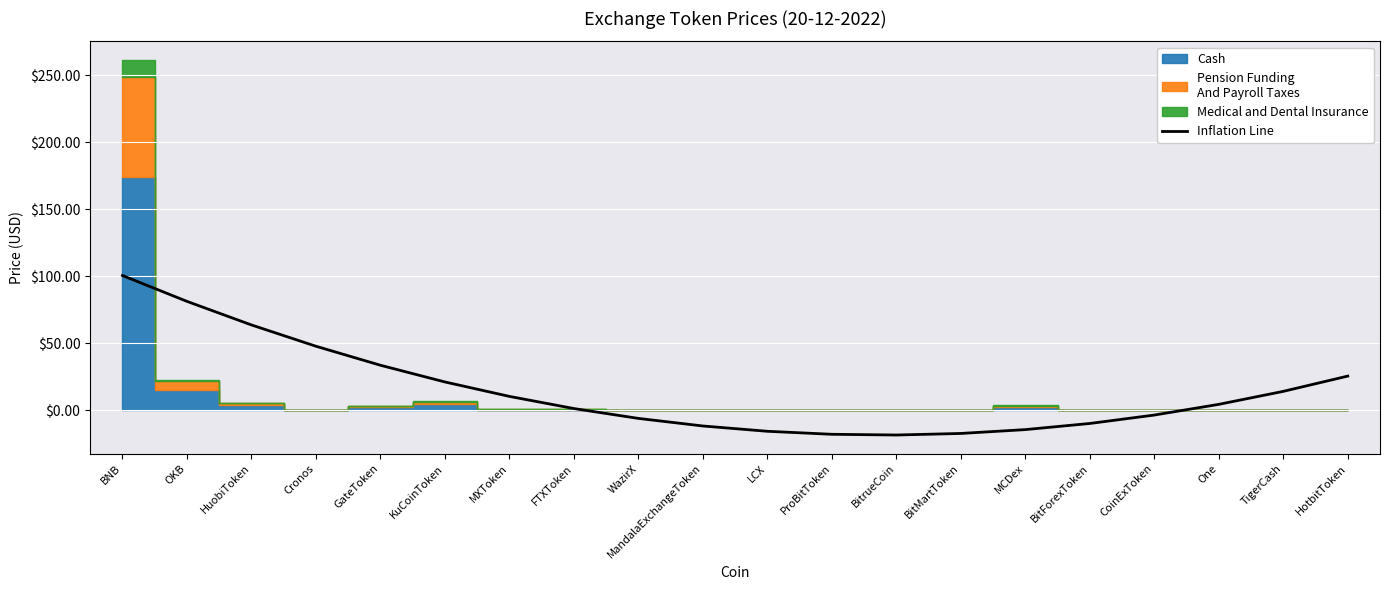

Rank the categories by value from highest to lowest.

BNB, OKB, HuobiToken, Cronos, GateToken, HotbitToken, KuCoinToken, TigerCash, MXToken, One, FTXToken, CoinExToken, WazirX, BitForexToken, MandalaExchangeToken, MCDex, LCX, BitMartToken, ProBitToken, BitrueCoin